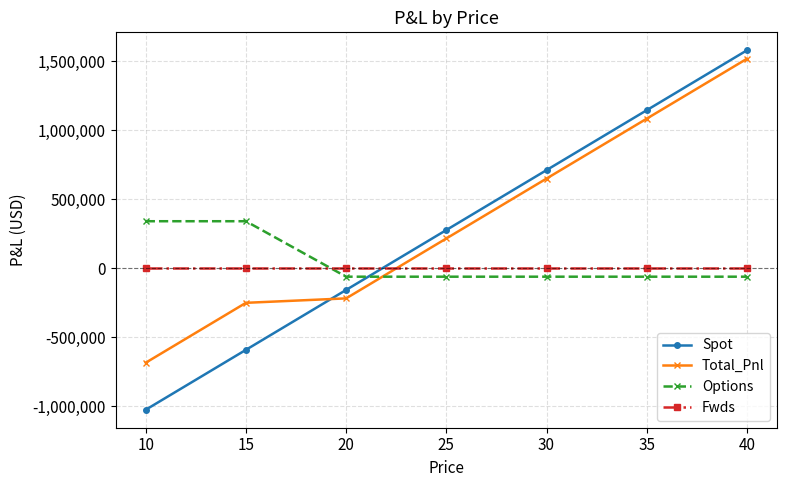

What is the minimum value for Options?

-61237.9